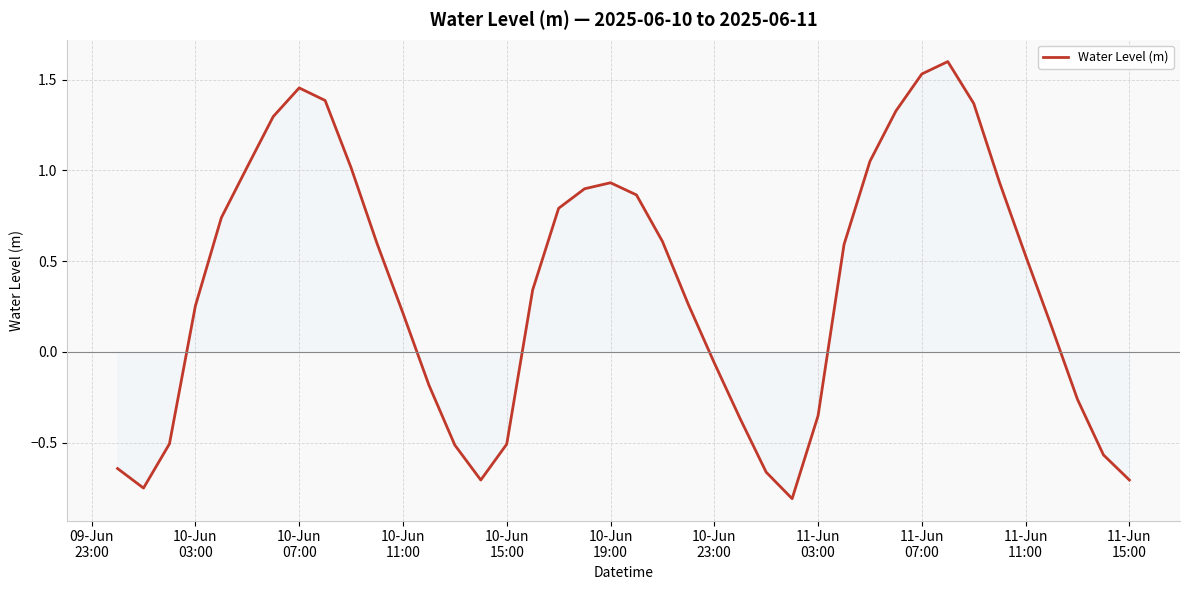

What is the difference between the maximum and minimum values?

2.4